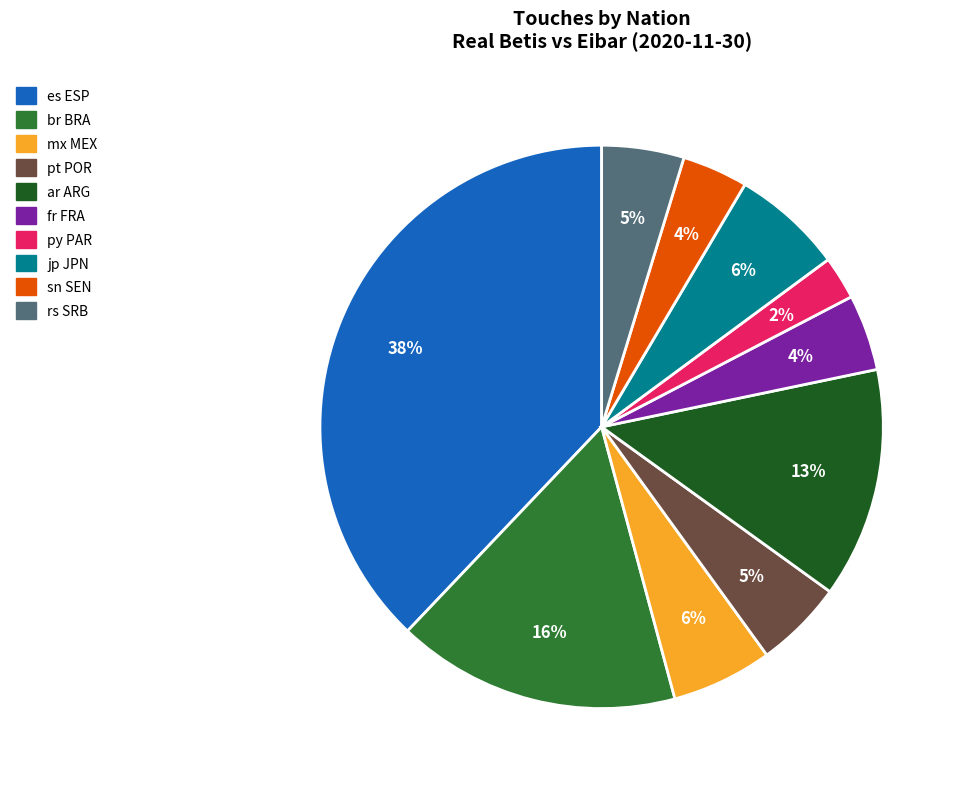

Combined, do br BRA and es ESP account for over 50%?

Yes